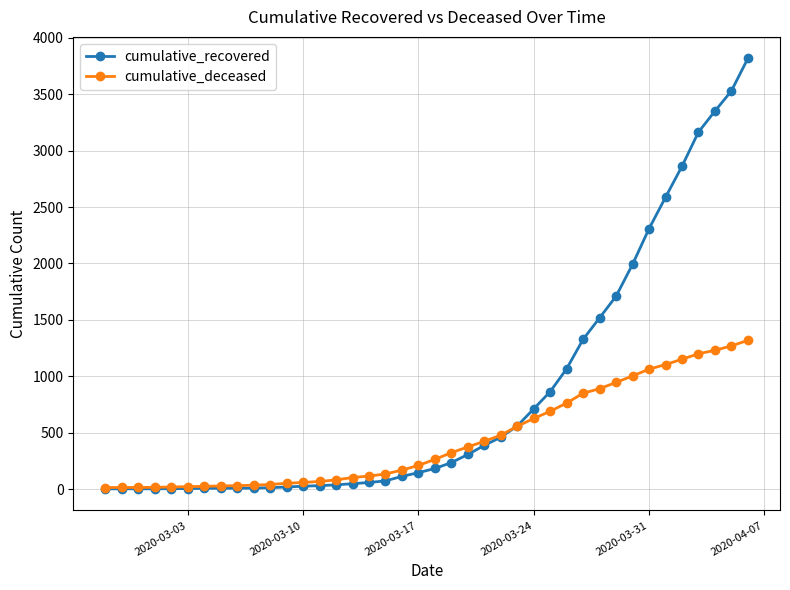

List the series in order of their overall mean, lowest first.

cumulative_deceased, cumulative_recovered